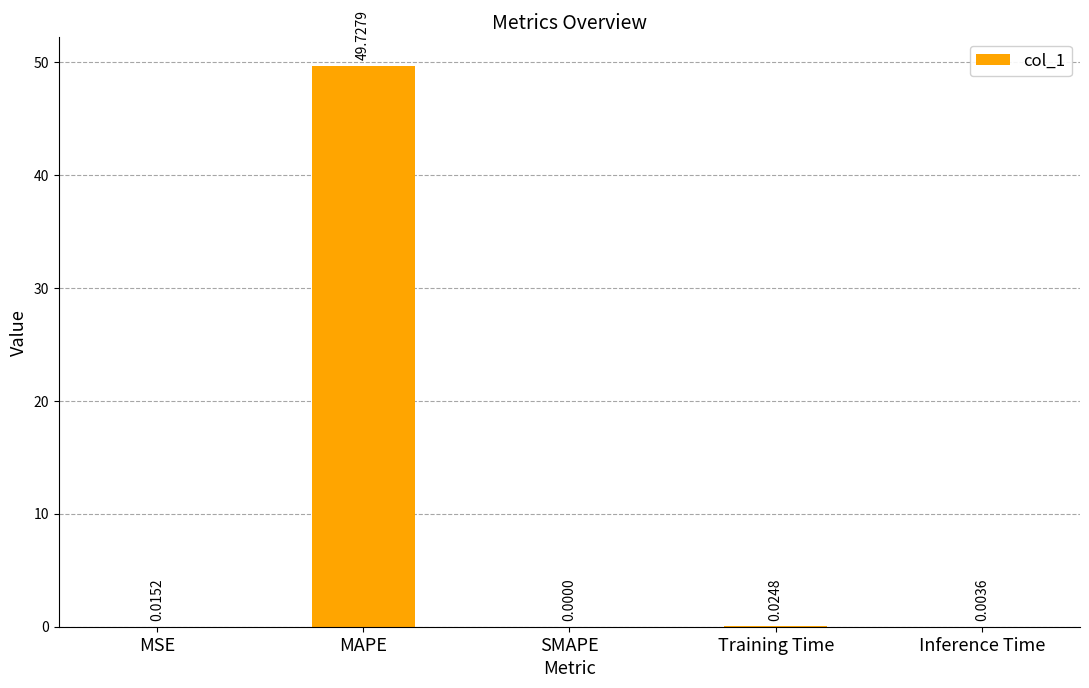

How many positive values are there?

4